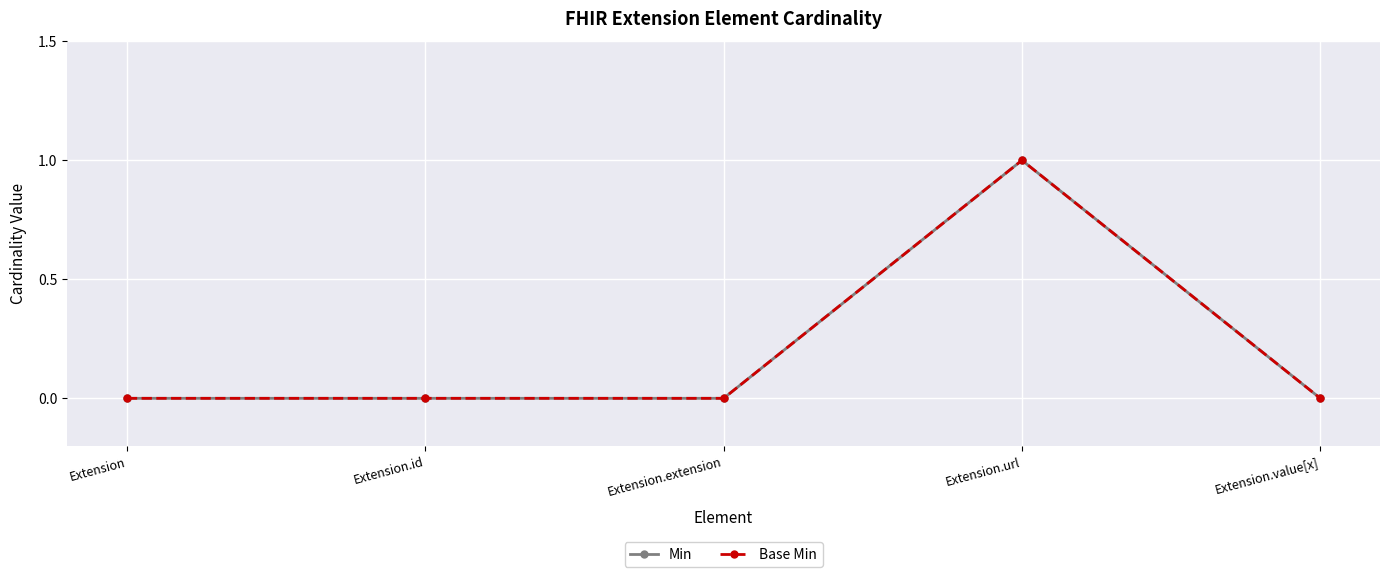

At which category is the sum across all series the highest?

Extension.url